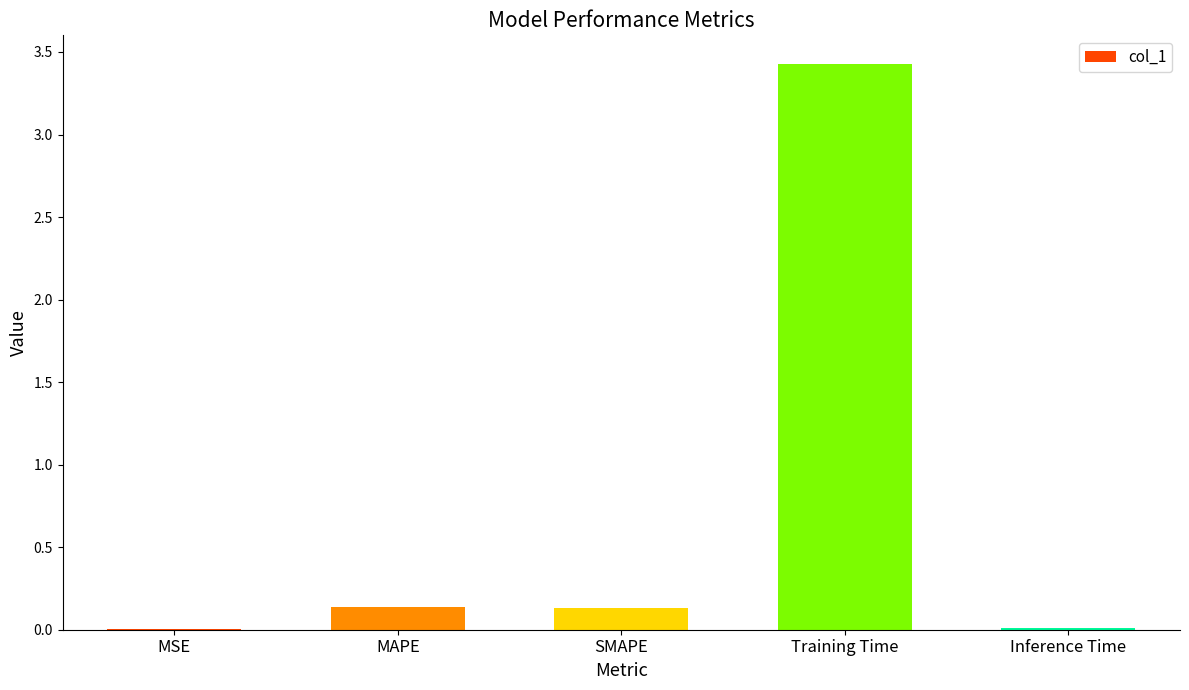

What is the average value?

0.7